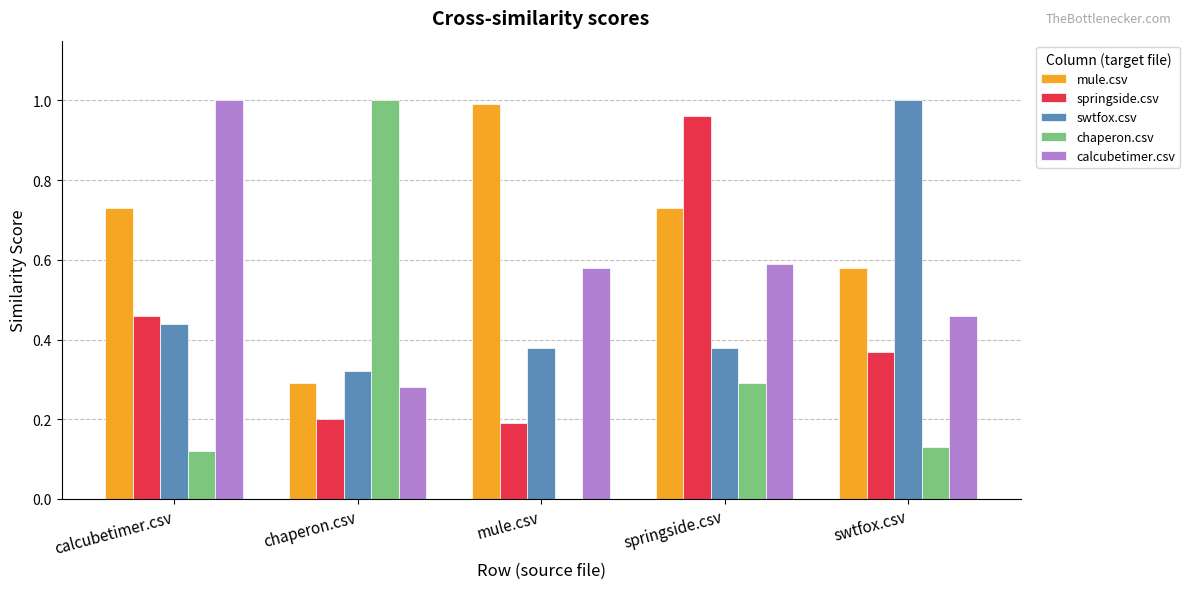

Is the value of springside.csv at chaperon.csv greater than the value of calcubetimer.csv at calcubetimer.csv?

No